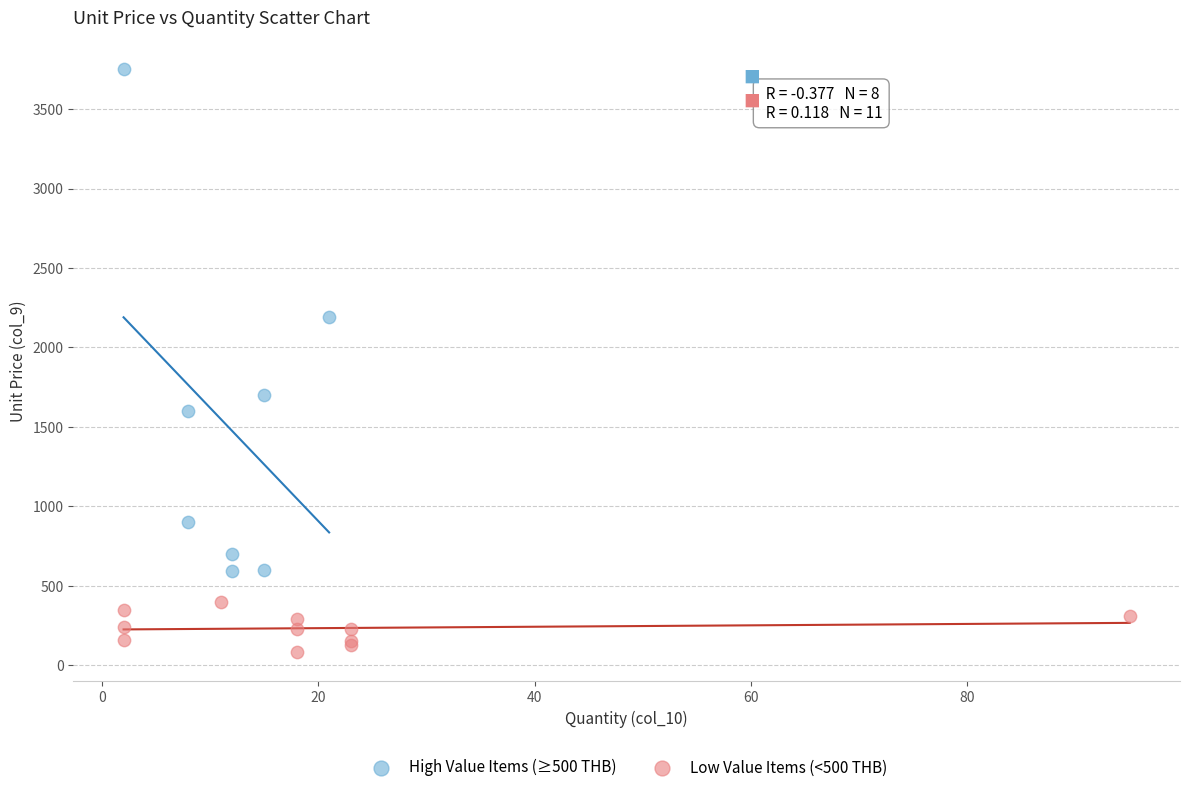

Which series contains the lowest Y value?

Low Value Items (<500 THB)